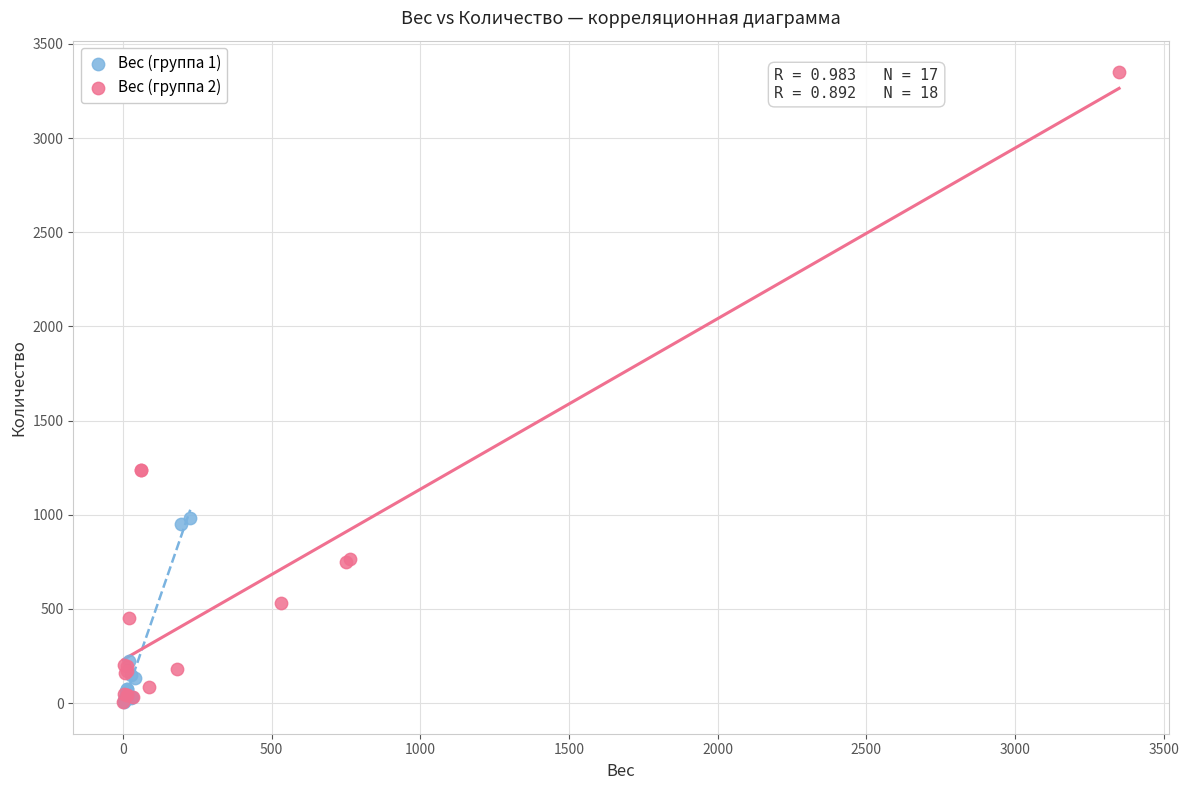

Which series contains the highest Y value?

Вес (группа 2)